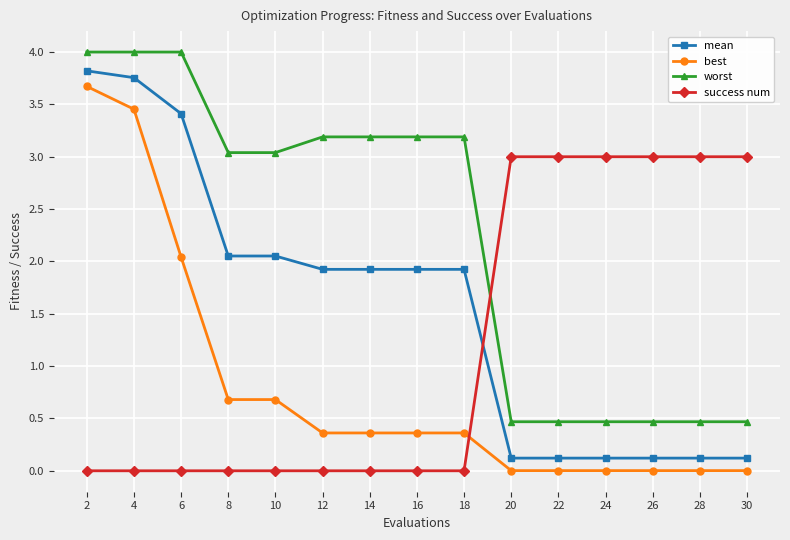

What is the value of the mean point at the 13th from the left?

0.1